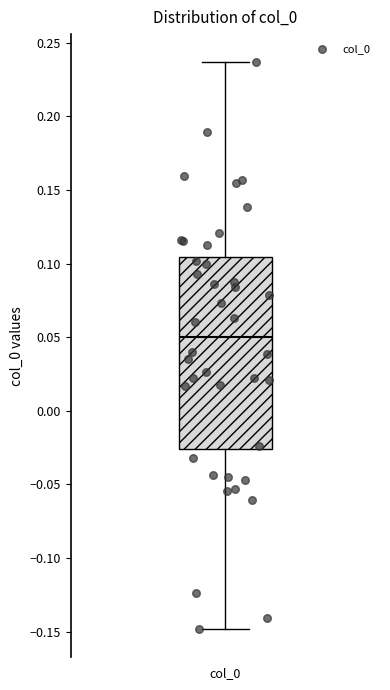

Transcribe this box plot: give where the median line is, the range the box spans, and where the two whiskers end, as read against the y-axis. The values are not printed on the chart, so give them approximately, as read against the axis.

median 0.050, box -0.025 to 0.105, whiskers -0.150 to 0.235